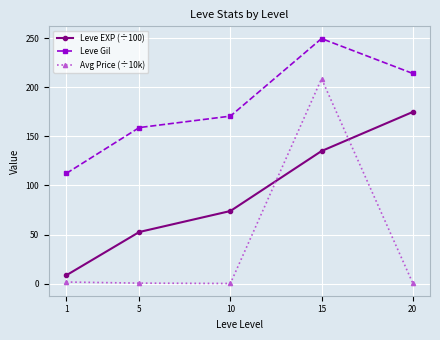

List the series in order of their peak value, highest first.

Leve Gil, Avg Price (÷10k), Leve EXP (÷100)